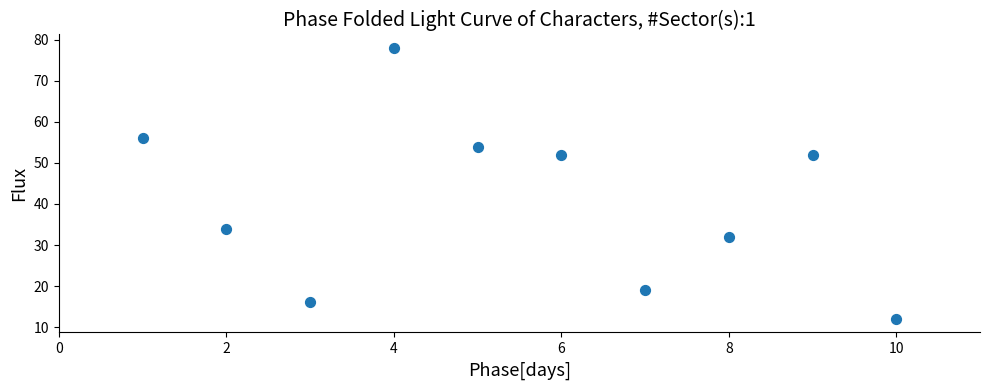

What is the range of Y values (max minus min)?

66